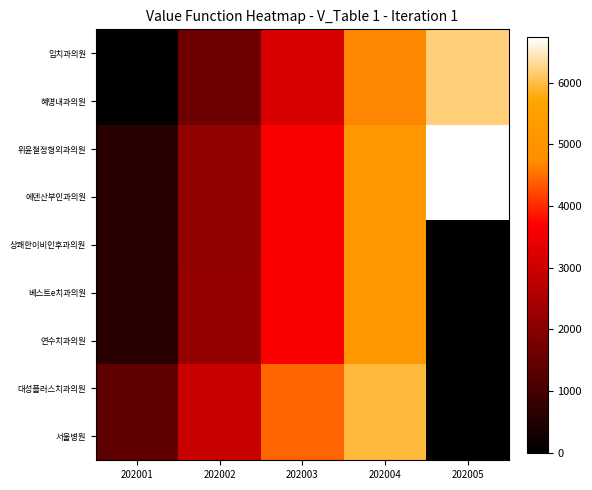

How many data points does each series have?

5